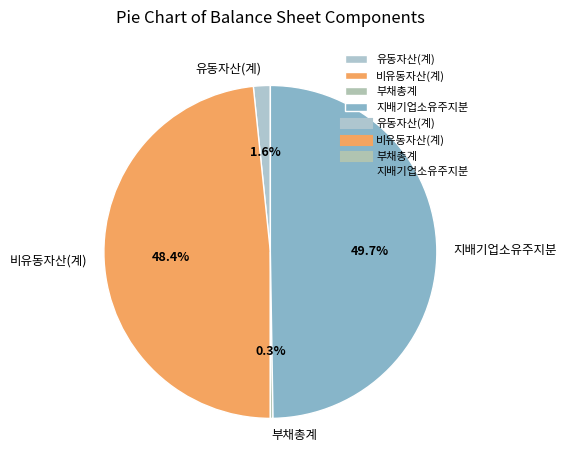

Is it true that 유동자산(계) is 2% of the pie?

True